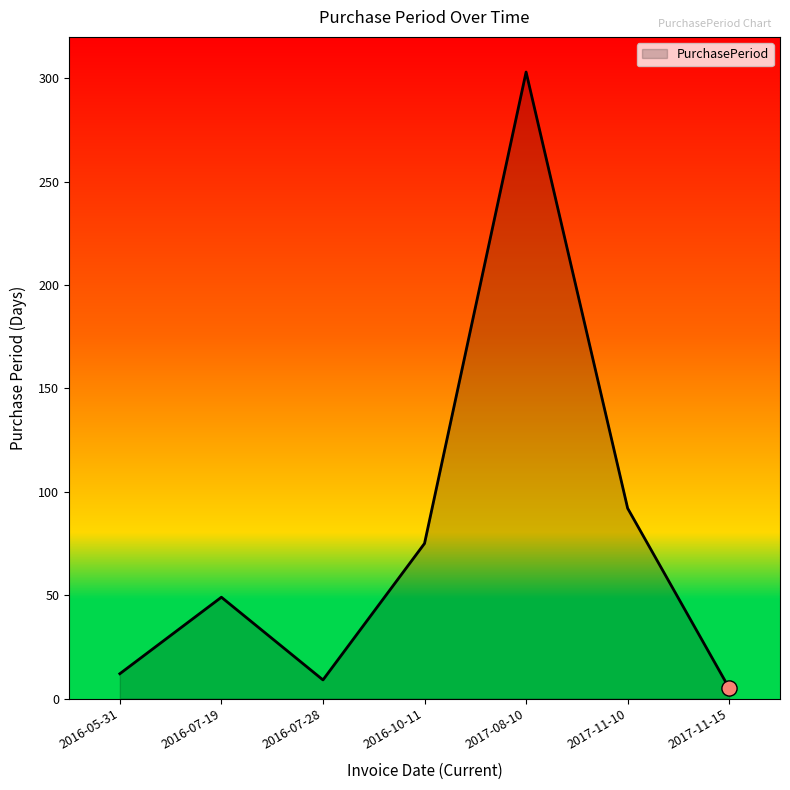

Approximately how many times larger is the value at 2016-05-31 compared to 2016-07-19?

0.2